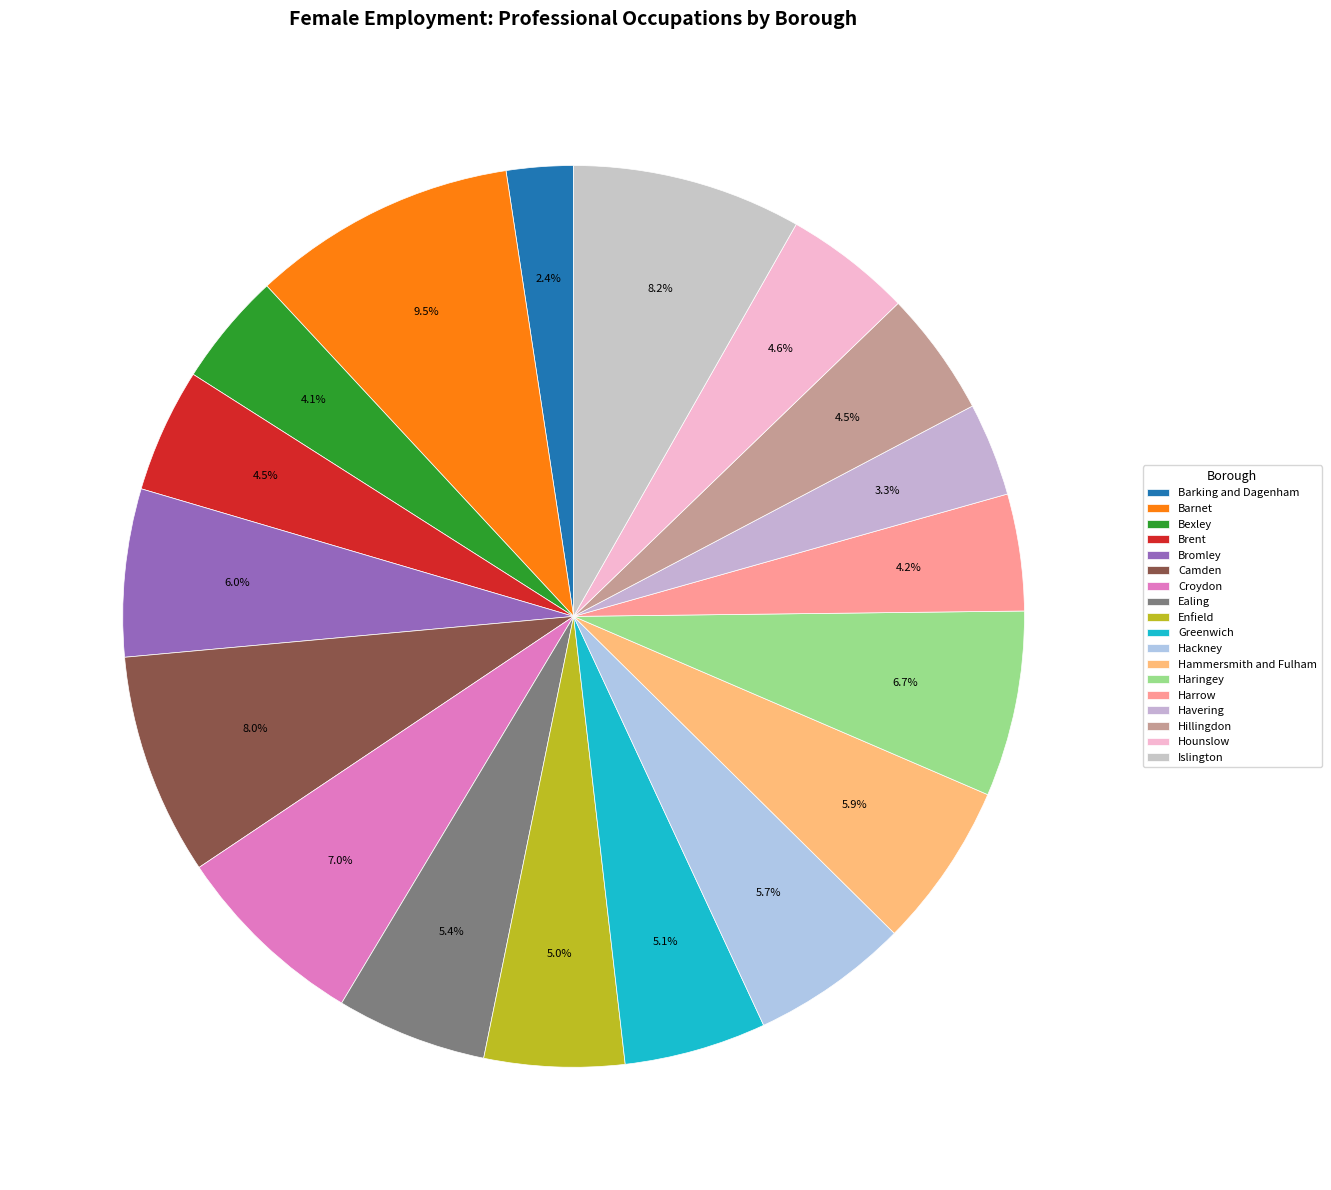

How many slices are in this pie chart?

18